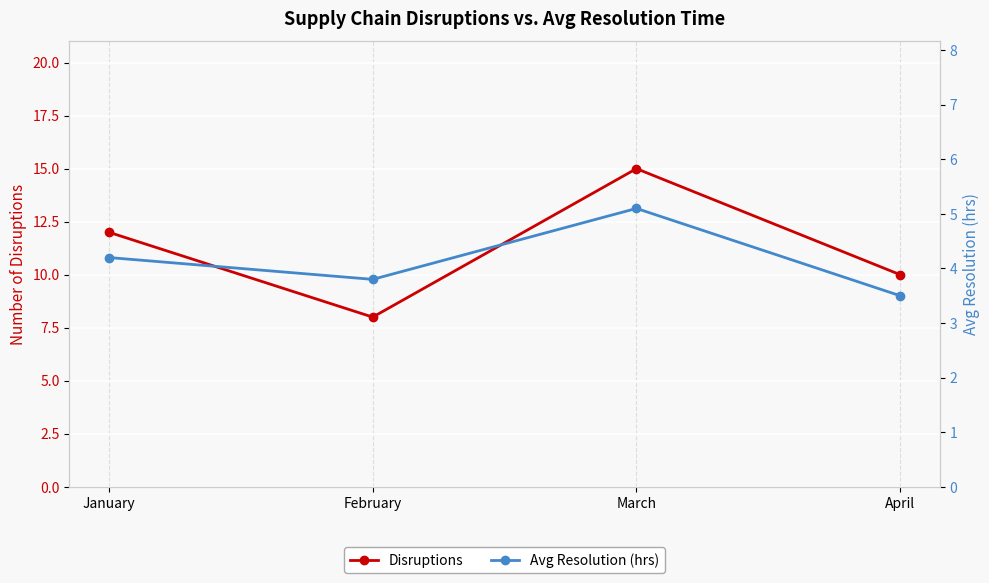

Reading left to right, extract all data points from this chart.

Disruptions: 12.0	8.0	15.0	10.0
Avg Resolution (hrs): 4.2	3.8	5.1	3.5